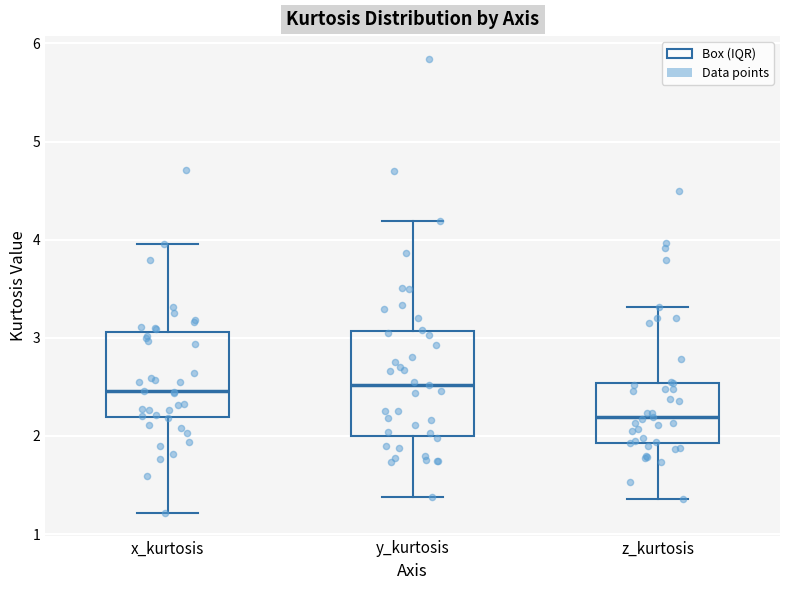

Where is the lower edge of the box for x_kurtosis on the y-axis? The values are not printed on the chart, so give them approximately, as read against the axis.

2.2